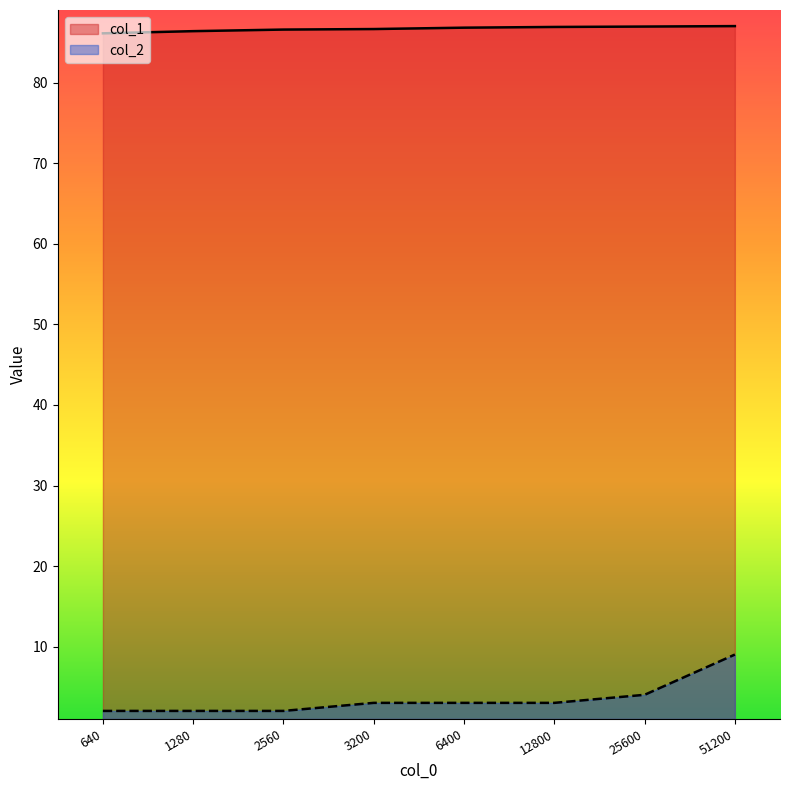

True or false: col_2 and col_1 cross at least once.

False